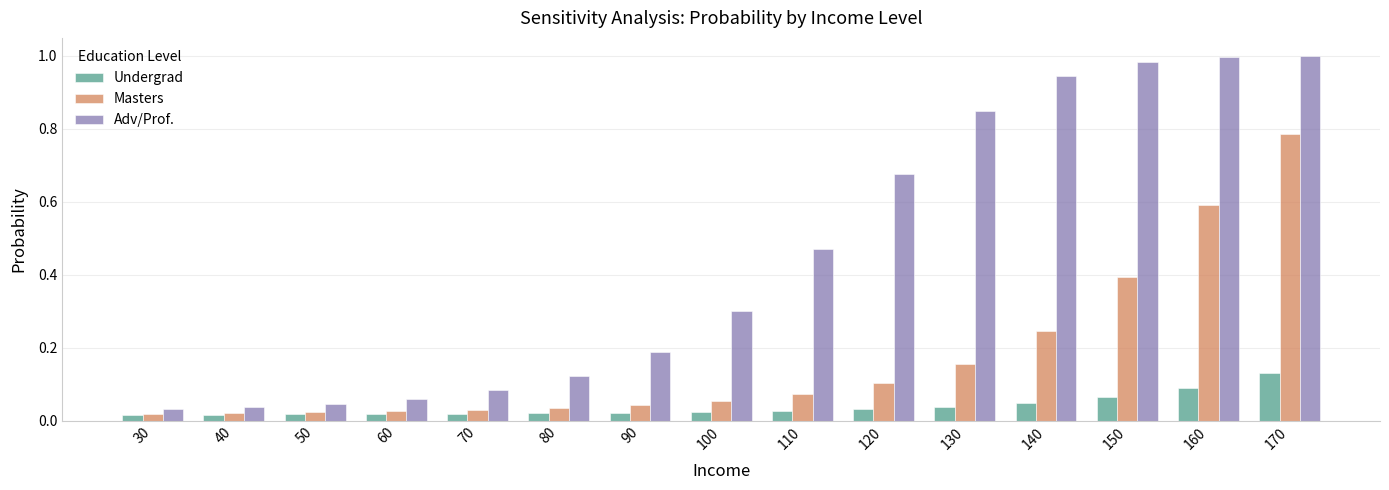

The value of Adv/Prof. at 40 is 0.1. True or false?

False